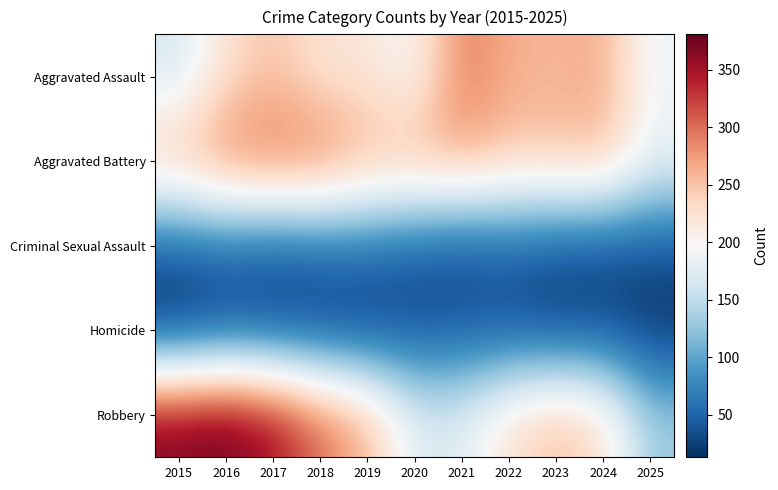

What is the difference between the highest and lowest values at 2019?

246